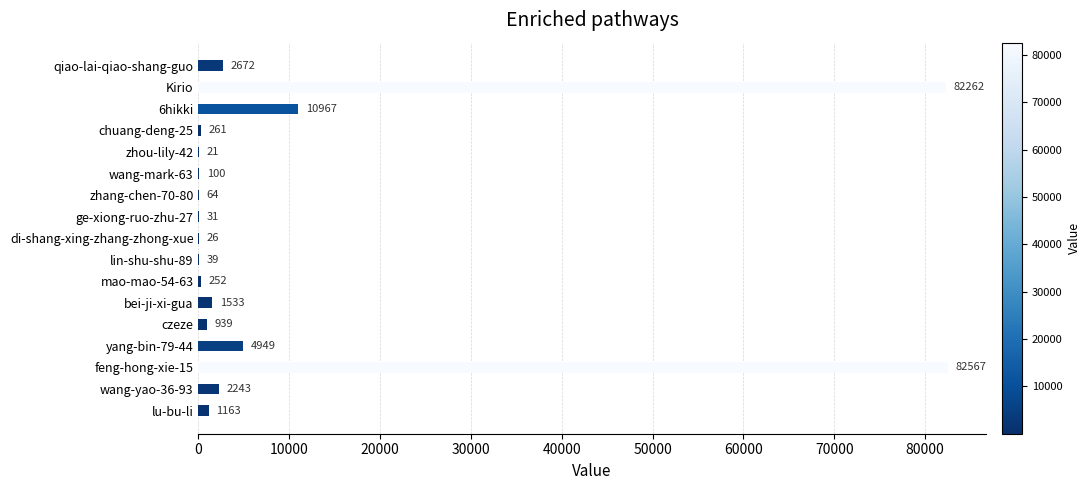

How many distinct data groups are displayed?

1